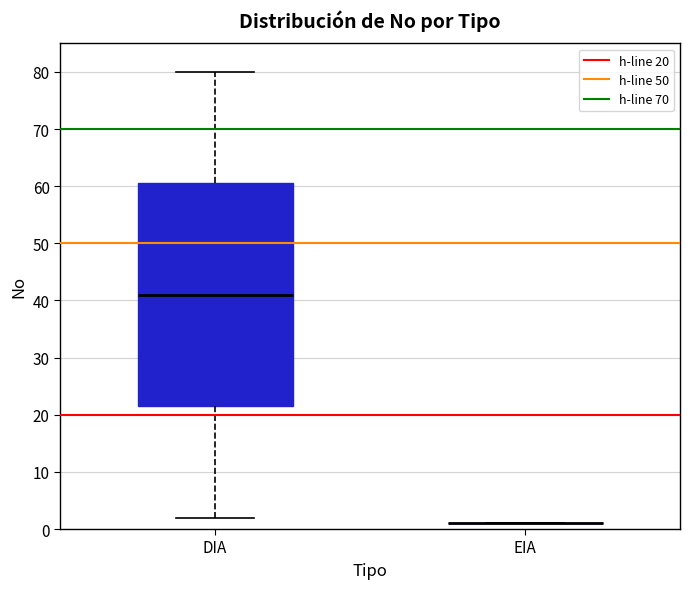

Reading left to right, transcribe this box plot: for each box, give where its median line is, the range the box spans, and where its two whiskers end, as read against the y-axis. The values are not printed on the chart, so give them approximately, as read against the axis.

DIA: median 41, box 22 to 61, whiskers 2 to 80
EIA: box collapsed to a line at 1, whiskers 1 to 1